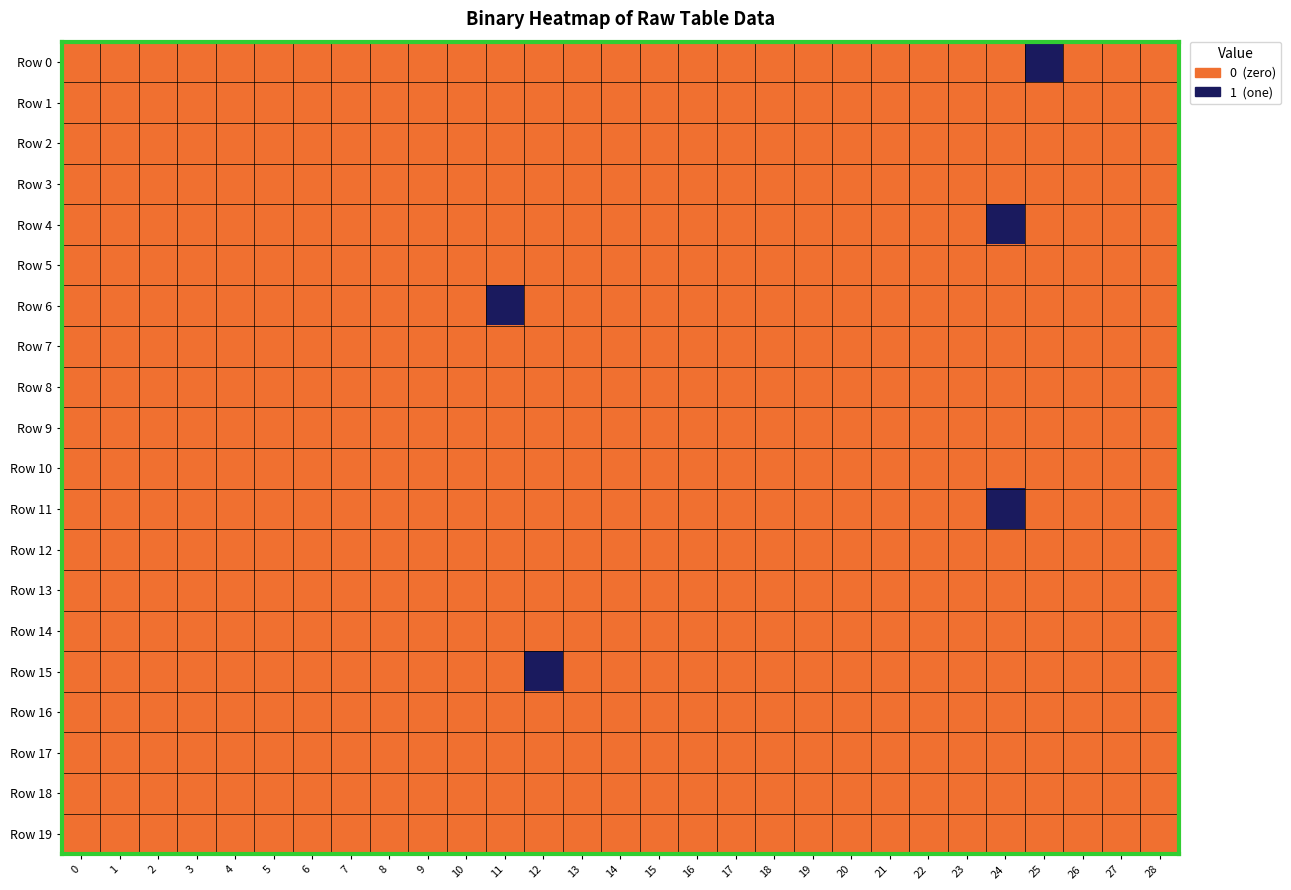

Reading left to right, transcribe all the data shown in this chart.

Row 0: 0=0	1=0	2=0	3=0	4=0	5=0	6=0	7=0	8=0	9=0	10=0	11=0	12=0	13=0	14=0	15=0	16=0	17=0	18=0	19=0	20=0	21=0	22=0	23=0	24=0	25=1	26=0	27=0	28=0
Row 1: 0=0	1=0	2=0	3=0	4=0	5=0	6=0	7=0	8=0	9=0	10=0	11=0	12=0	13=0	14=0	15=0	16=0	17=0	18=0	19=0	20=0	21=0	22=0	23=0	24=0	25=0	26=0	27=0	28=0
Row 2: 0=0	1=0	2=0	3=0	4=0	5=0	6=0	7=0	8=0	9=0	10=0	11=0	12=0	13=0	14=0	15=0	16=0	17=0	18=0	19=0	20=0	21=0	22=0	23=0	24=0	25=0	26=0	27=0	28=0
Row 3: 0=0	1=0	2=0	3=0	4=0	5=0	6=0	7=0	8=0	9=0	10=0	11=0	12=0	13=0	14=0	15=0	16=0	17=0	18=0	19=0	20=0	21=0	22=0	23=0	24=0	25=0	26=0	27=0	28=0
Row 4: 0=0	1=0	2=0	3=0	4=0	5=0	6=0	7=0	8=0	9=0	10=0	11=0	12=0	13=0	14=0	15=0	16=0	17=0	18=0	19=0	20=0	21=0	22=0	23=0	24=1	25=0	26=0	27=0	28=0
Row 5: 0=0	1=0	2=0	3=0	4=0	5=0	6=0	7=0	8=0	9=0	10=0	11=0	12=0	13=0	14=0	15=0	16=0	17=0	18=0	19=0	20=0	21=0	22=0	23=0	24=0	25=0	26=0	27=0	28=0
Row 6: 0=0	1=0	2=0	3=0	4=0	5=0	6=0	7=0	8=0	9=0	10=0	11=1	12=0	13=0	14=0	15=0	16=0	17=0	18=0	19=0	20=0	21=0	22=0	23=0	24=0	25=0	26=0	27=0	28=0
Row 7: 0=0	1=0	2=0	3=0	4=0	5=0	6=0	7=0	8=0	9=0	10=0	11=0	12=0	13=0	14=0	15=0	16=0	17=0	18=0	19=0	20=0	21=0	22=0	23=0	24=0	25=0	26=0	27=0	28=0
Row 8: 0=0	1=0	2=0	3=0	4=0	5=0	6=0	7=0	8=0	9=0	10=0	11=0	12=0	13=0	14=0	15=0	16=0	17=0	18=0	19=0	20=0	21=0	22=0	23=0	24=0	25=0	26=0	27=0	28=0
Row 9: 0=0	1=0	2=0	3=0	4=0	5=0	6=0	7=0	8=0	9=0	10=0	11=0	12=0	13=0	14=0	15=0	16=0	17=0	18=0	19=0	20=0	21=0	22=0	23=0	24=0	25=0	26=0	27=0	28=0
Row 10: 0=0	1=0	2=0	3=0	4=0	5=0	6=0	7=0	8=0	9=0	10=0	11=0	12=0	13=0	14=0	15=0	16=0	17=0	18=0	19=0	20=0	21=0	22=0	23=0	24=0	25=0	26=0	27=0	28=0
Row 11: 0=0	1=0	2=0	3=0	4=0	5=0	6=0	7=0	8=0	9=0	10=0	11=0	12=0	13=0	14=0	15=0	16=0	17=0	18=0	19=0	20=0	21=0	22=0	23=0	24=1	25=0	26=0	27=0	28=0
Row 12: 0=0	1=0	2=0	3=0	4=0	5=0	6=0	7=0	8=0	9=0	10=0	11=0	12=0	13=0	14=0	15=0	16=0	17=0	18=0	19=0	20=0	21=0	22=0	23=0	24=0	25=0	26=0	27=0	28=0
Row 13: 0=0	1=0	2=0	3=0	4=0	5=0	6=0	7=0	8=0	9=0	10=0	11=0	12=0	13=0	14=0	15=0	16=0	17=0	18=0	19=0	20=0	21=0	22=0	23=0	24=0	25=0	26=0	27=0	28=0
Row 14: 0=0	1=0	2=0	3=0	4=0	5=0	6=0	7=0	8=0	9=0	10=0	11=0	12=0	13=0	14=0	15=0	16=0	17=0	18=0	19=0	20=0	21=0	22=0	23=0	24=0	25=0	26=0	27=0	28=0
Row 15: 0=0	1=0	2=0	3=0	4=0	5=0	6=0	7=0	8=0	9=0	10=0	11=0	12=1	13=0	14=0	15=0	16=0	17=0	18=0	19=0	20=0	21=0	22=0	23=0	24=0	25=0	26=0	27=0	28=0
Row 16: 0=0	1=0	2=0	3=0	4=0	5=0	6=0	7=0	8=0	9=0	10=0	11=0	12=0	13=0	14=0	15=0	16=0	17=0	18=0	19=0	20=0	21=0	22=0	23=0	24=0	25=0	26=0	27=0	28=0
Row 17: 0=0	1=0	2=0	3=0	4=0	5=0	6=0	7=0	8=0	9=0	10=0	11=0	12=0	13=0	14=0	15=0	16=0	17=0	18=0	19=0	20=0	21=0	22=0	23=0	24=0	25=0	26=0	27=0	28=0
Row 18: 0=0	1=0	2=0	3=0	4=0	5=0	6=0	7=0	8=0	9=0	10=0	11=0	12=0	13=0	14=0	15=0	16=0	17=0	18=0	19=0	20=0	21=0	22=0	23=0	24=0	25=0	26=0	27=0	28=0
Row 19: 0=0	1=0	2=0	3=0	4=0	5=0	6=0	7=0	8=0	9=0	10=0	11=0	12=0	13=0	14=0	15=0	16=0	17=0	18=0	19=0	20=0	21=0	22=0	23=0	24=0	25=0	26=0	27=0	28=0